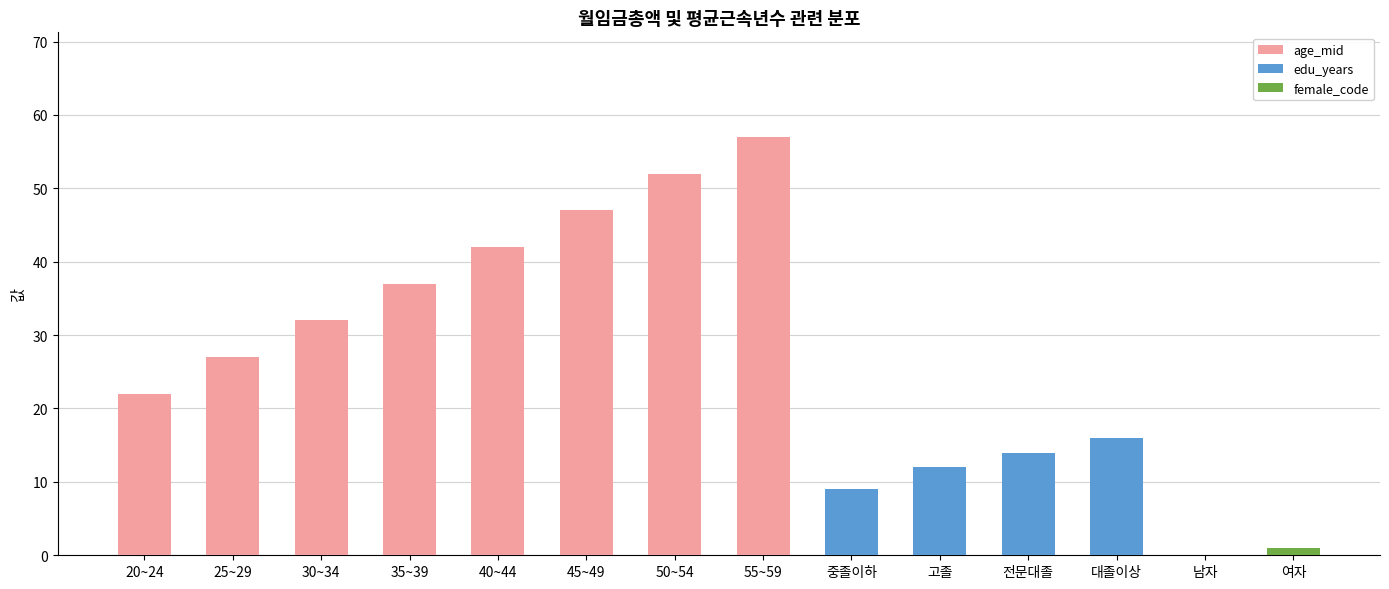

What is the highest value of the female_code series?

1